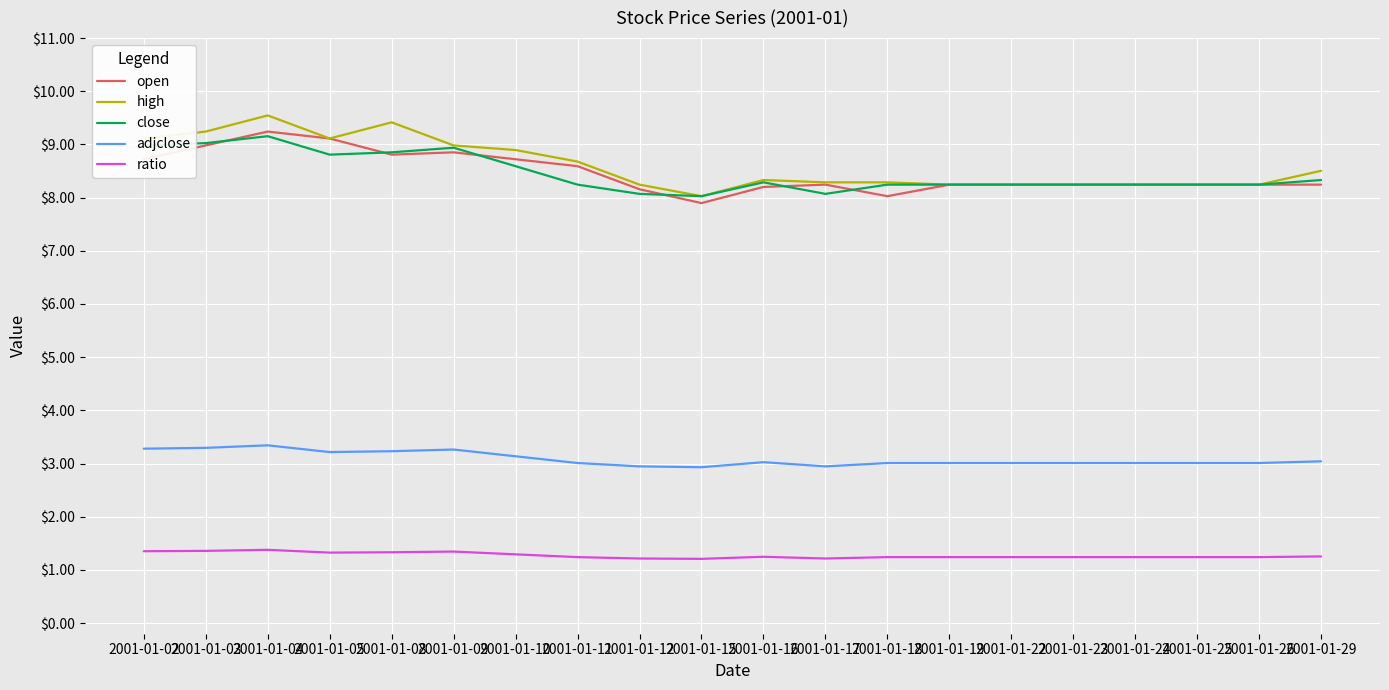

At how many categories does at least one series exceed 6?

20